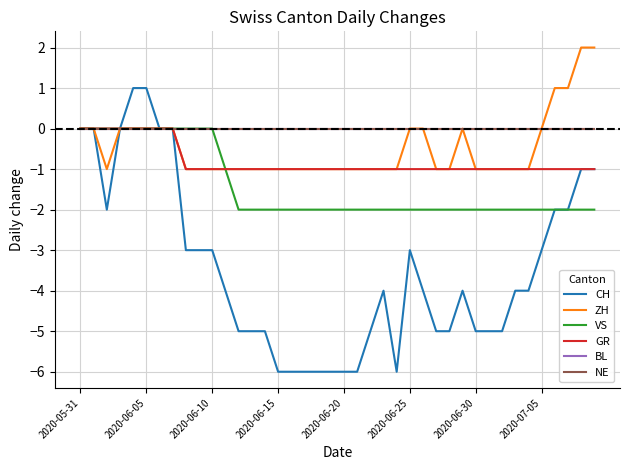

Does the chart have visible grid lines?

Yes